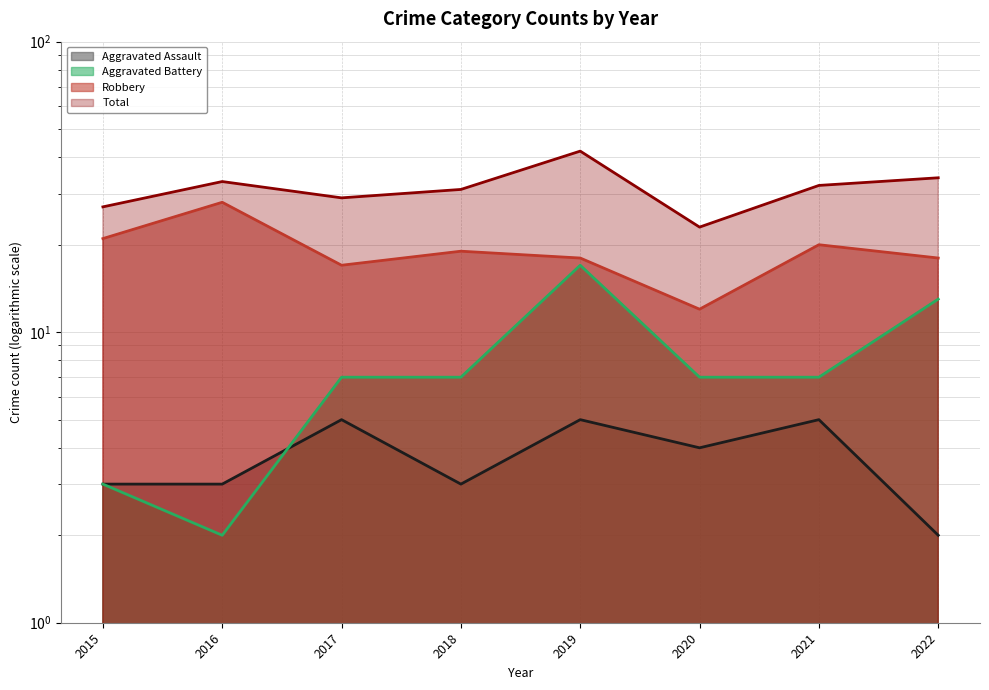

Where is Total nearest to the value 32?

2021